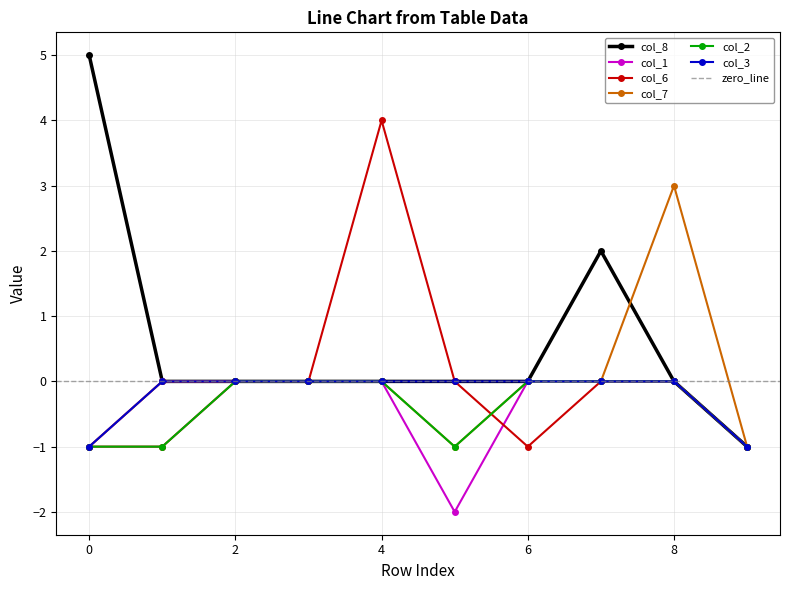

Rank the series at 2 from lowest to highest value.

col_8, col_1, col_6, col_7, col_2, col_3